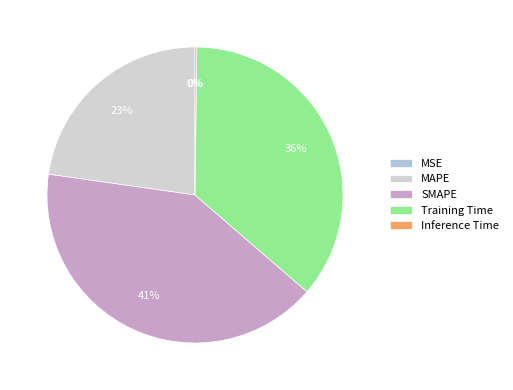

To the nearest percent, what is the difference between the largest and smallest slice percentages?

41%